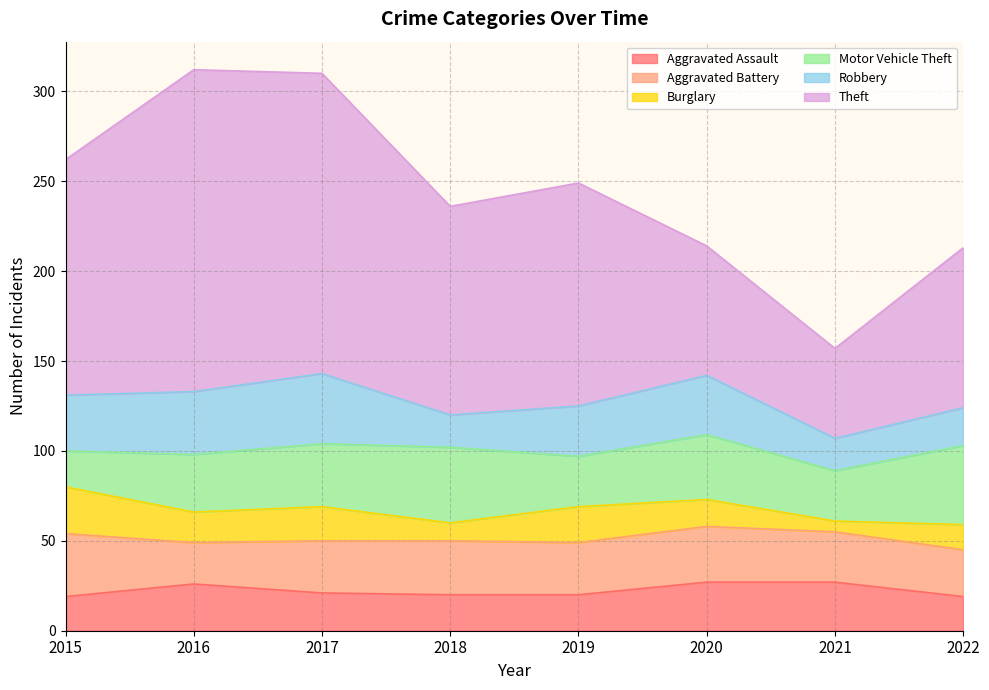

Reading left to right, list all the values displayed in this chart.

Aggravated Assault: 2015=19	2016=26	2017=21	2018=20	2019=20	2020=27	2021=27	2022=19
Aggravated Battery: 2015=35	2016=23	2017=29	2018=30	2019=29	2020=31	2021=28	2022=26
Burglary: 2015=26	2016=17	2017=19	2018=10	2019=20	2020=15	2021=6	2022=14
Motor Vehicle Theft: 2015=20	2016=32	2017=35	2018=42	2019=28	2020=36	2021=28	2022=44
Robbery: 2015=31	2016=35	2017=39	2018=18	2019=28	2020=33	2021=18	2022=21
Theft: 2015=131	2016=179	2017=167	2018=116	2019=124	2020=72	2021=50	2022=89